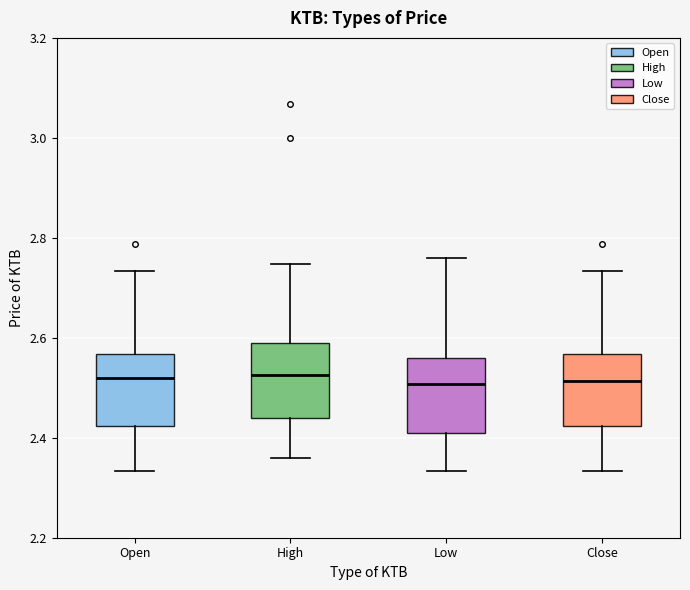

Where is the upper edge of the box for Low on the y-axis? The values are not printed on the chart, so give them approximately, as read against the axis.

2.56